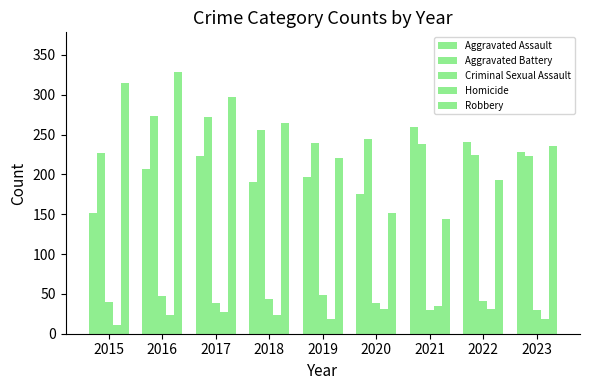

Which series has the widest spread of values?

Robbery